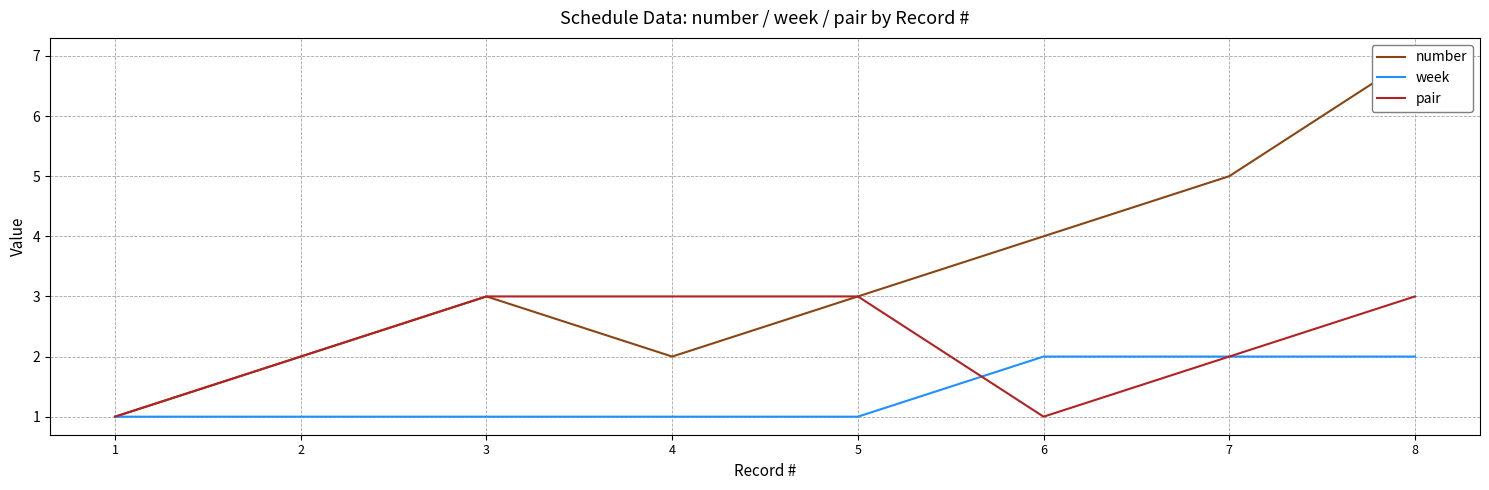

What is the difference between the second highest and minimum values in the pair series?

2